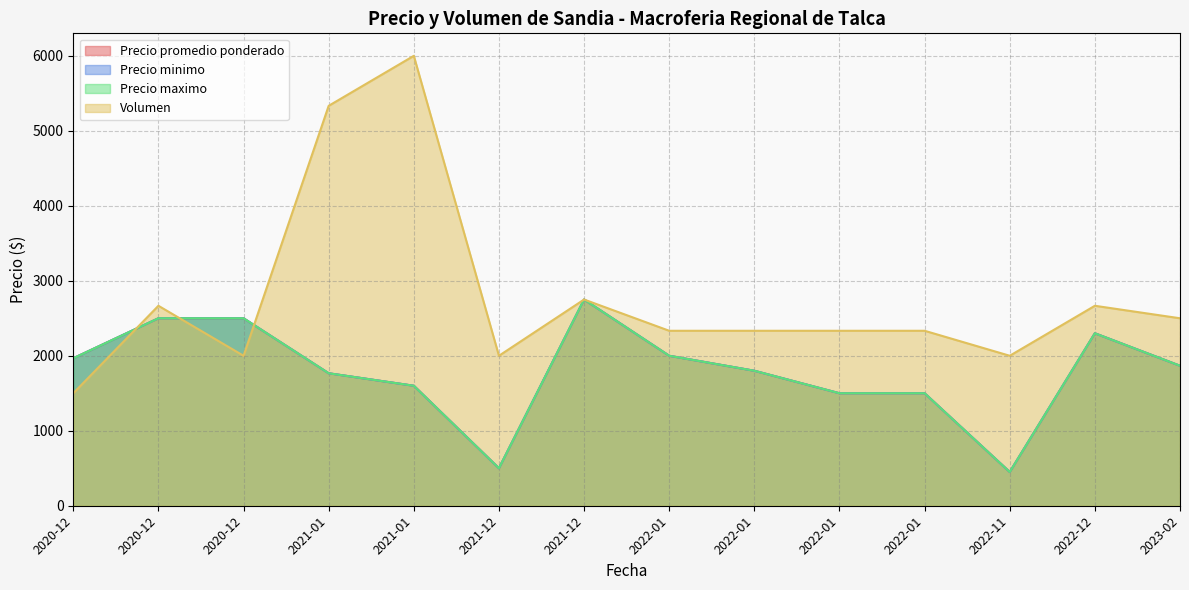

The value of Precio minimo at 2022-11-30 is 226. True or false?

False